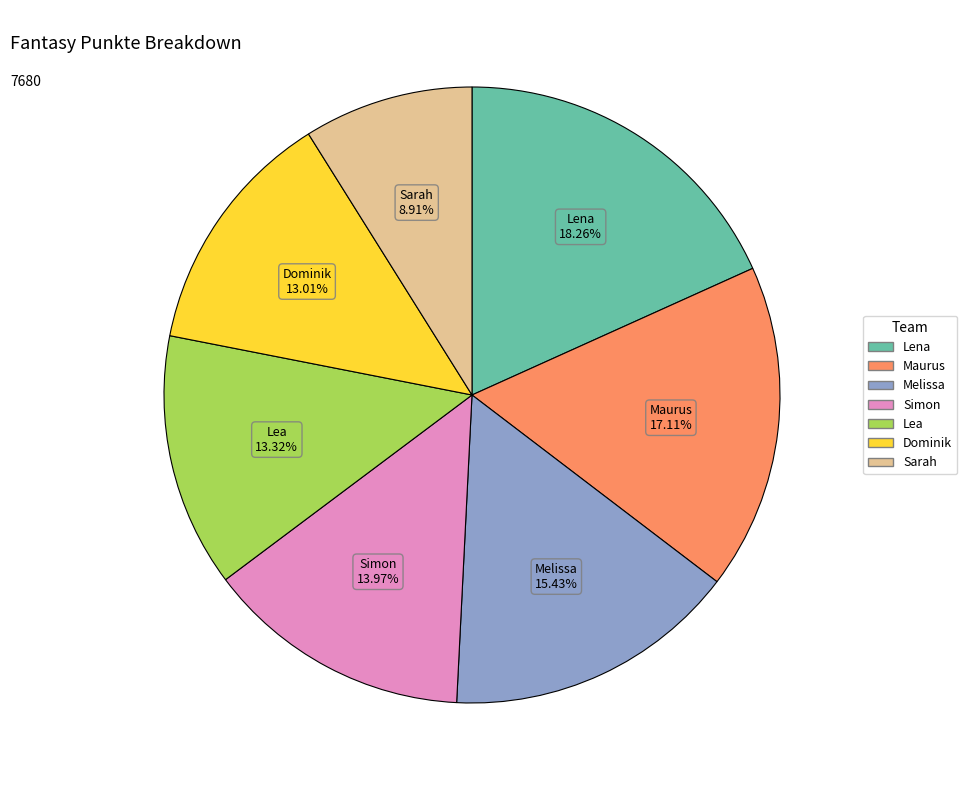

Combined, what portion of the pie is Lea and Lena?

31.6%